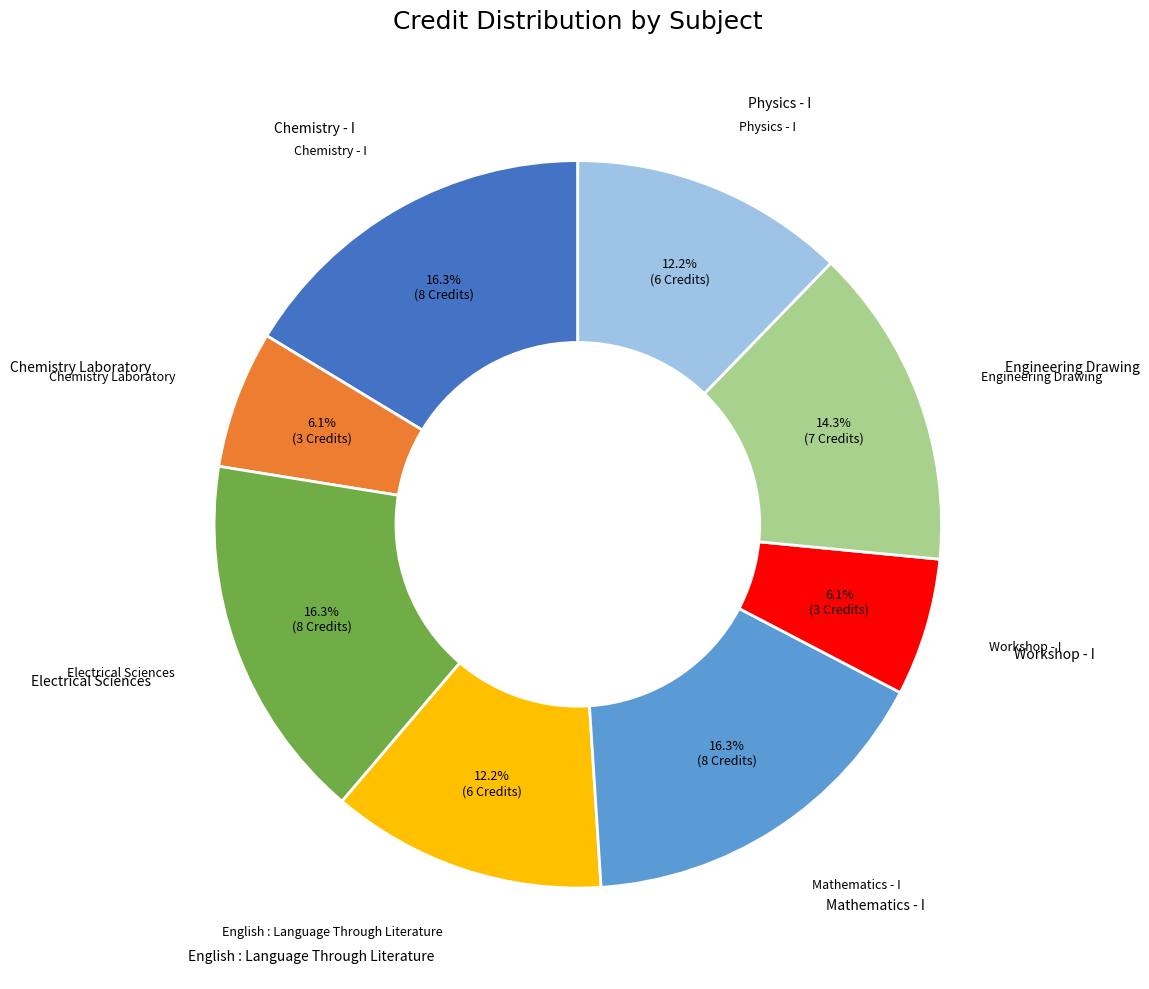

How many slices are in this pie chart?

8